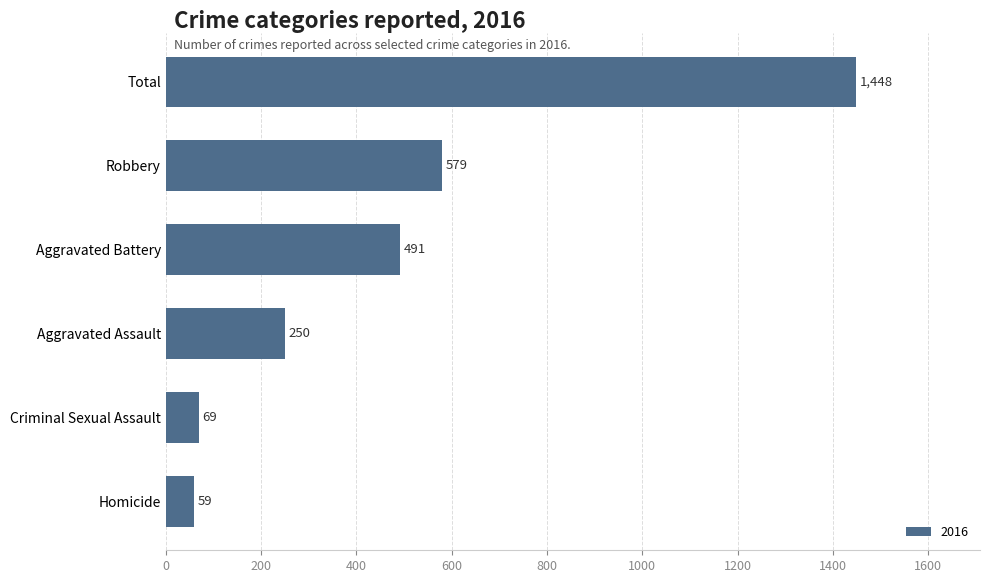

What is the minimum value shown in the chart?

59